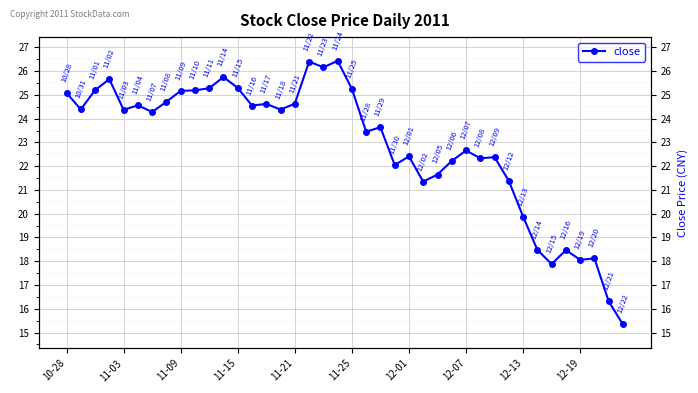

How many distinct data groups are displayed?

1